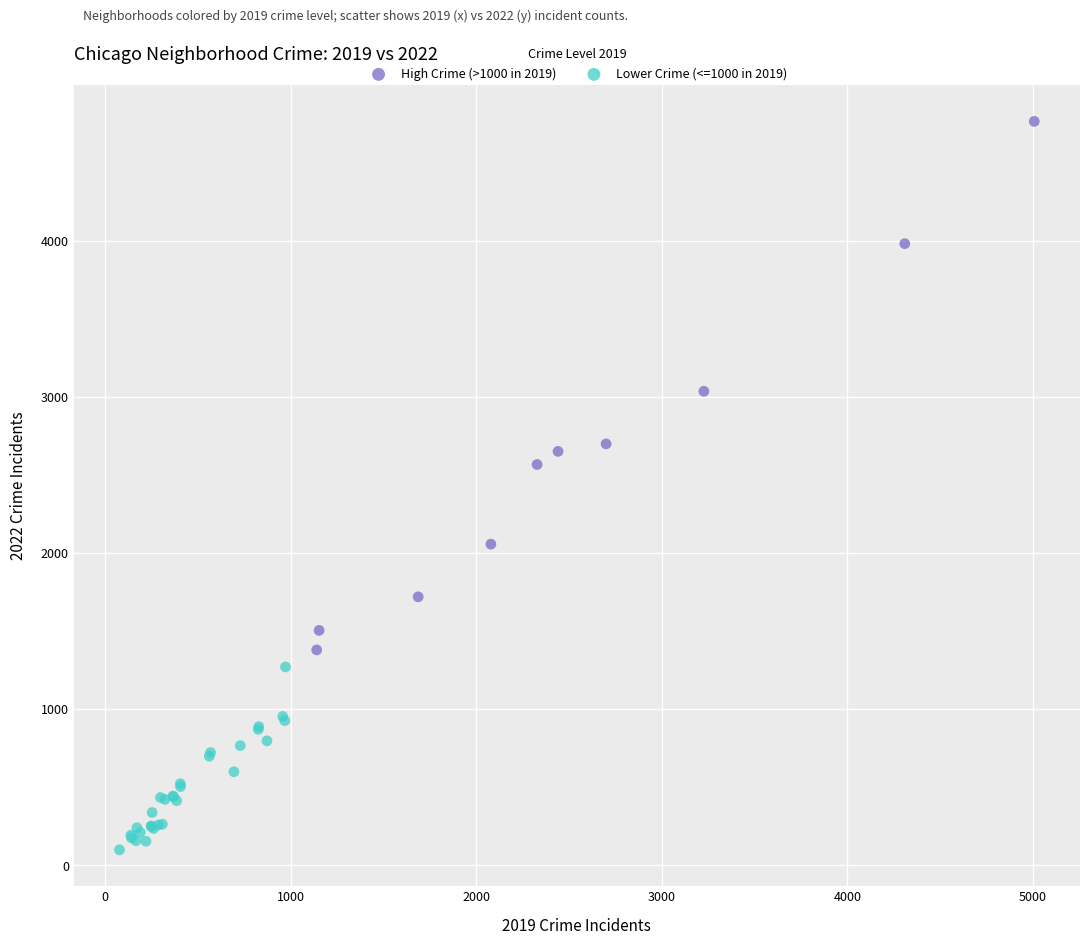

Which series has the widest spread of Y values?

High Crime (>1000 in 2019)